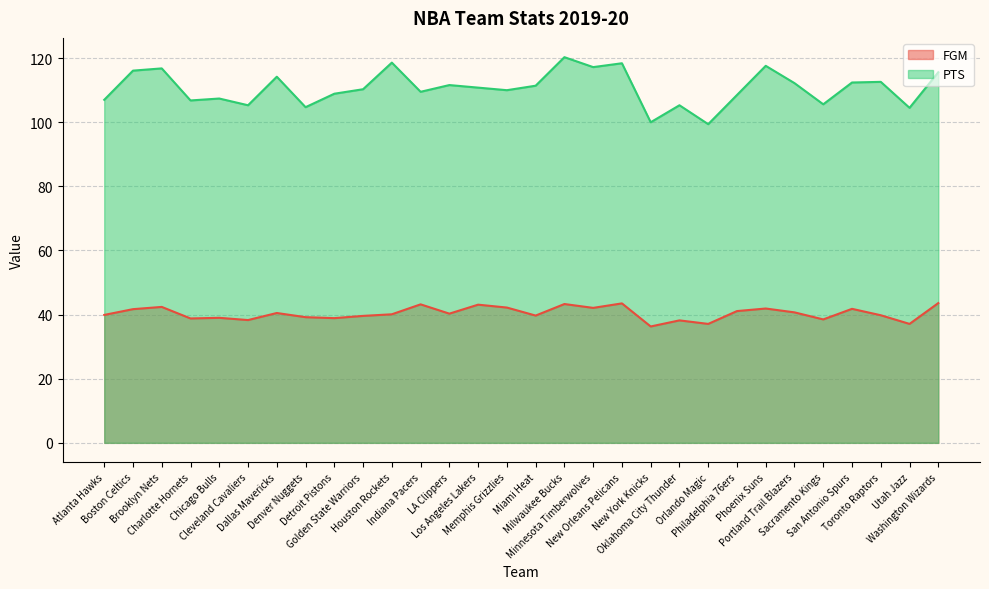

What is the total value across all series at Detroit Pistons?

147.8